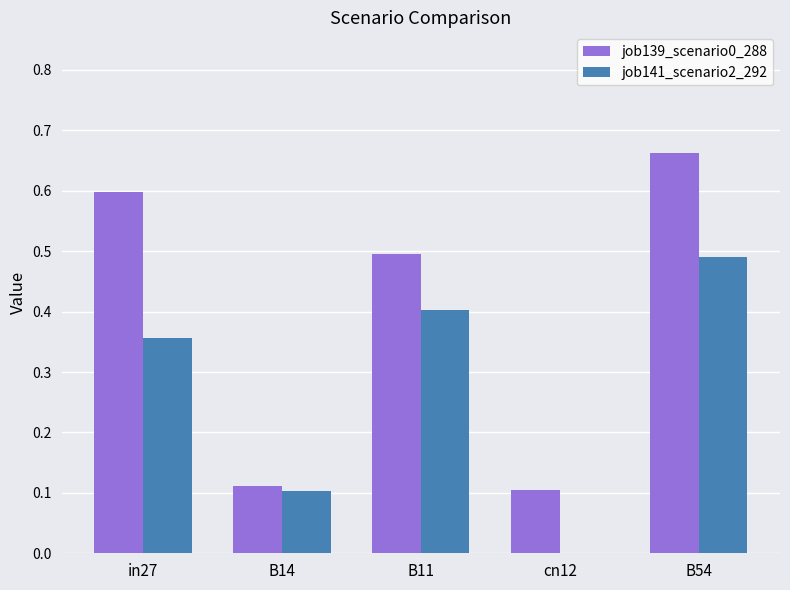

At which category does the chart reach its peak across all series?

B54